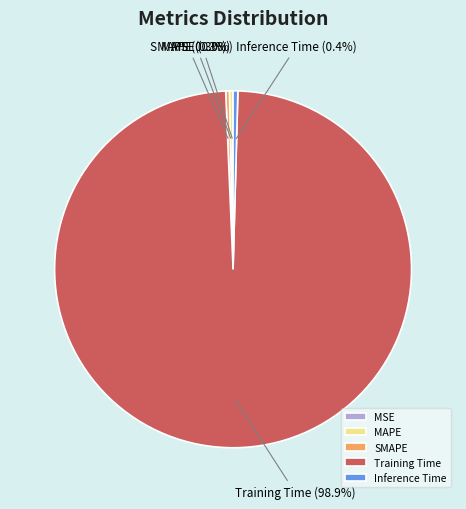

Is Training Time the majority of the pie?

Yes